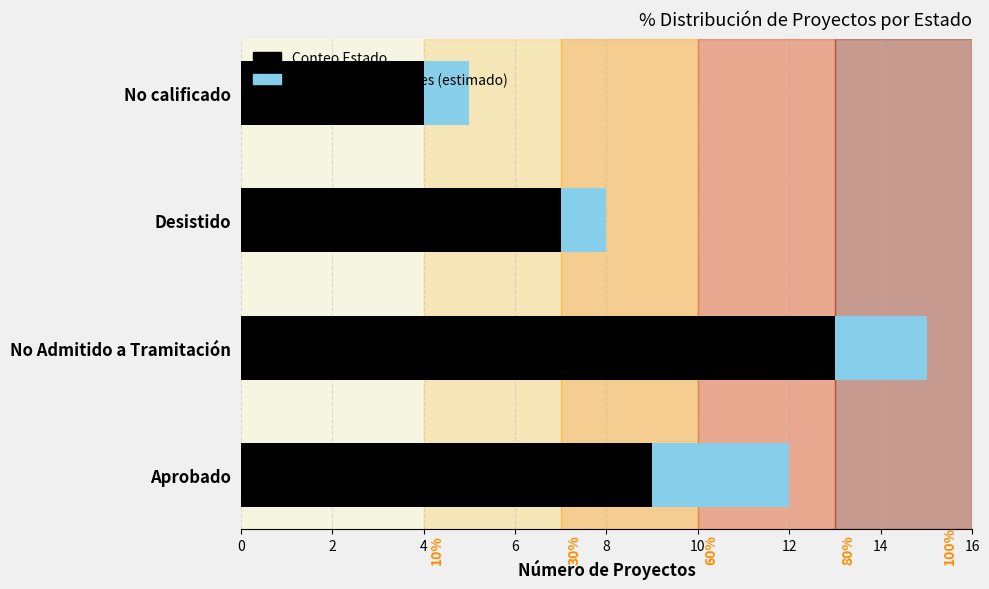

How many data points does each series have?

4